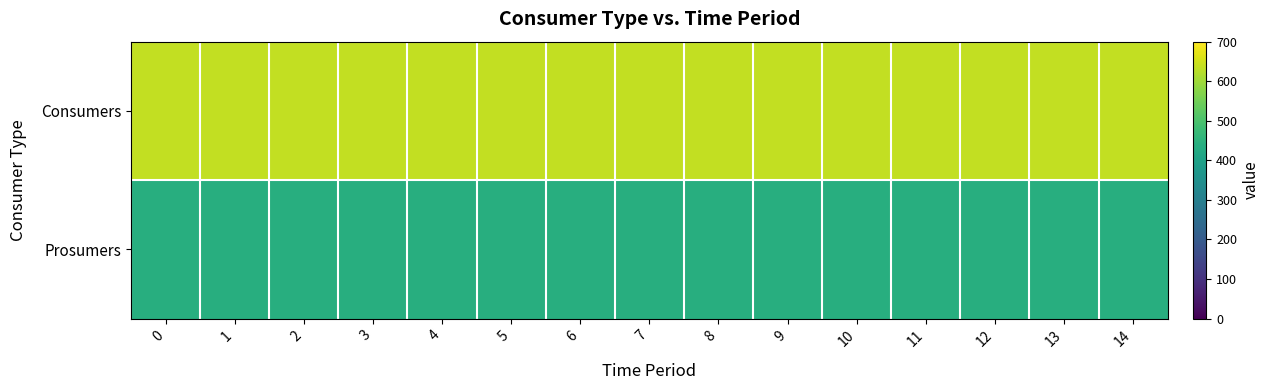

How many categories are shown in the chart?

15